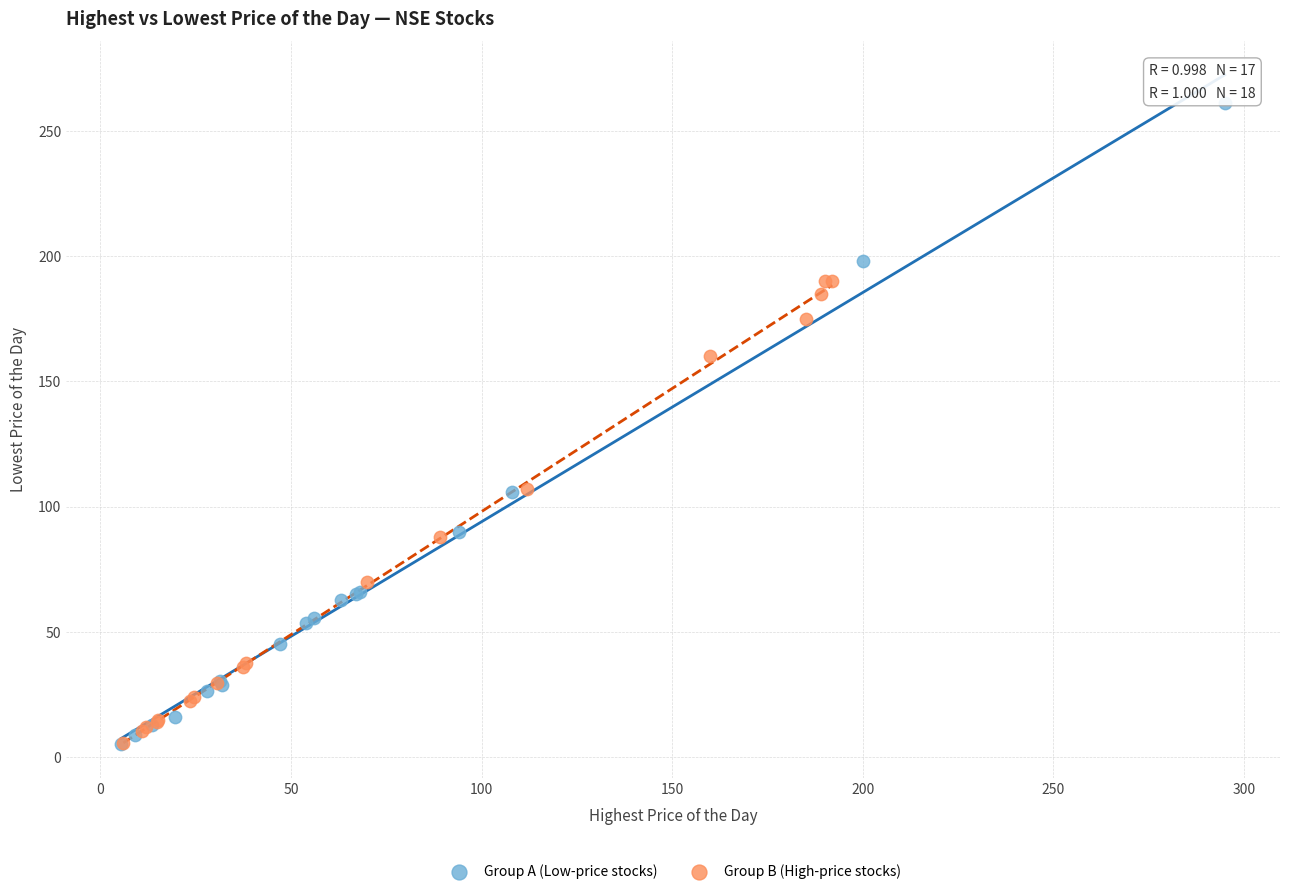

Which series has the widest spread of Y values?

Group A (Low-price stocks)